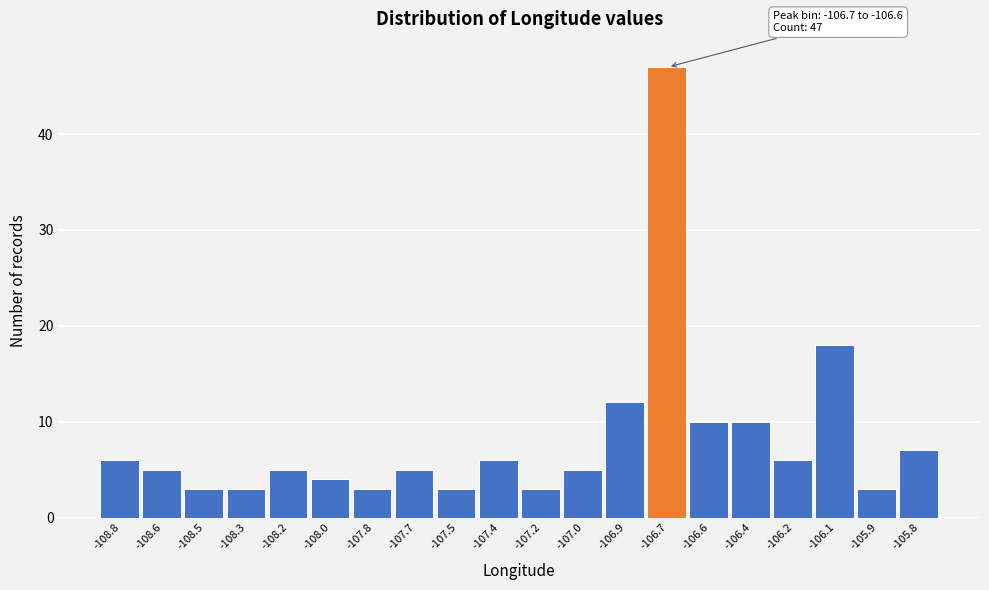

Reading left to right, what are all the values shown in this chart?

-108.8=6	-108.6=5	-108.5=3	-108.3=3	-108.2=5	-108.0=4	-107.8=3	-107.7=5	-107.5=3	-107.4=6	-107.2=3	-107.0=5	-106.9=12	-106.7=47	-106.6=10	-106.4=10	-106.2=6	-106.1=18	-105.9=3	-105.8=7